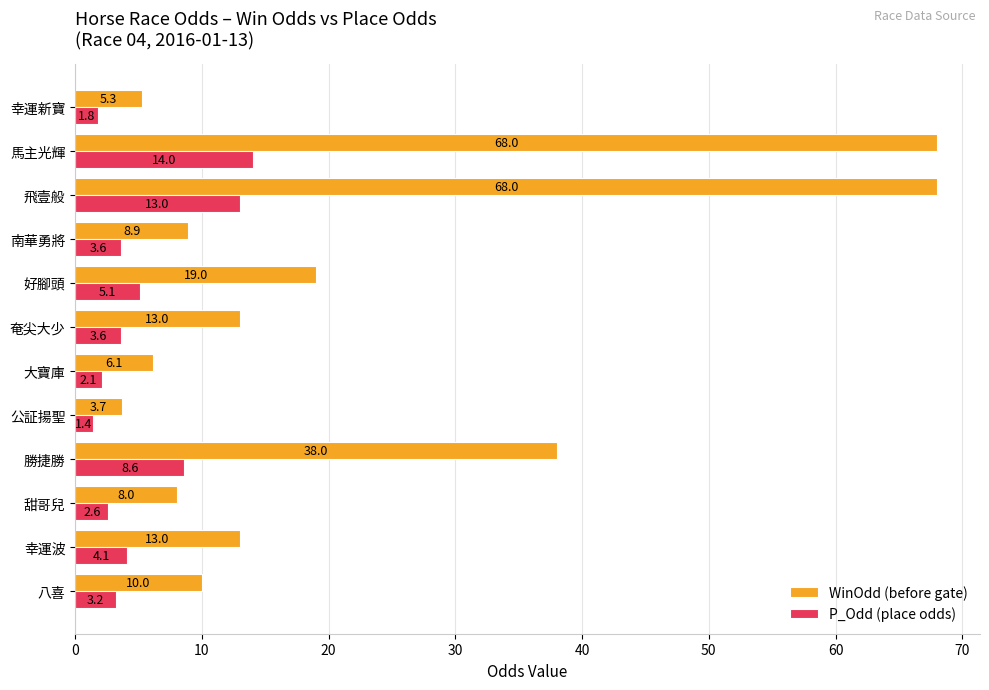

Which series has the largest range (max minus min)?

WinOdd (before gate)